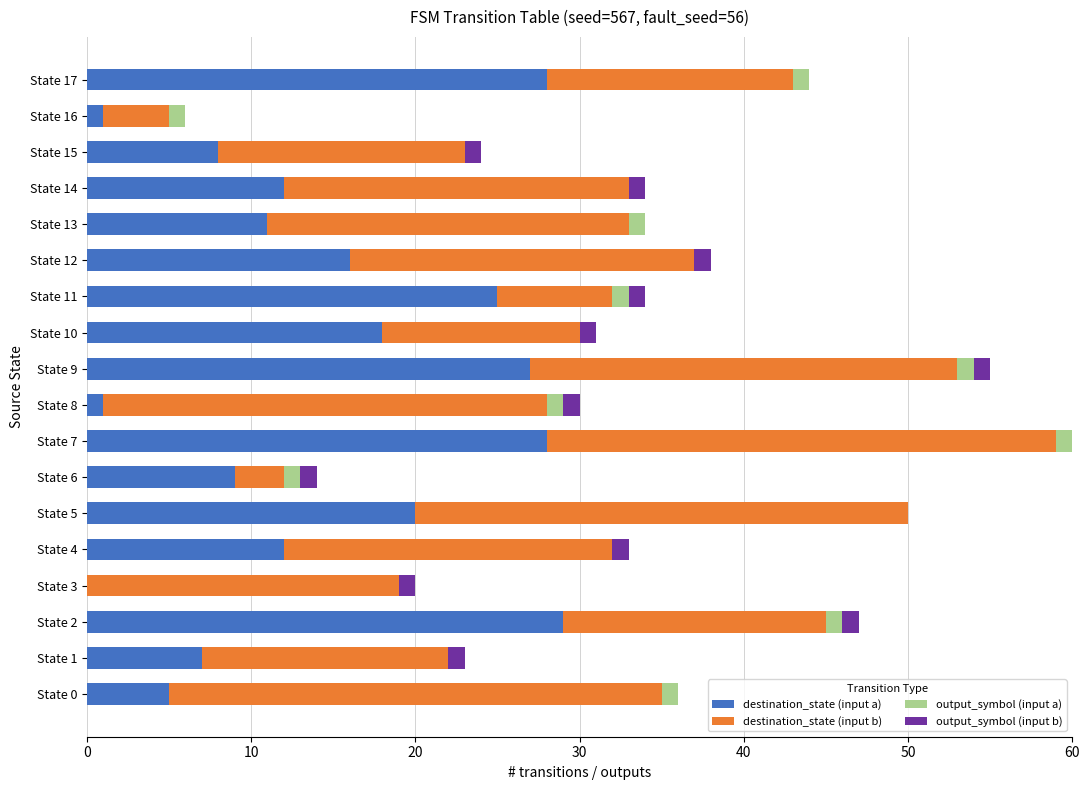

How many data points does each series have?

18